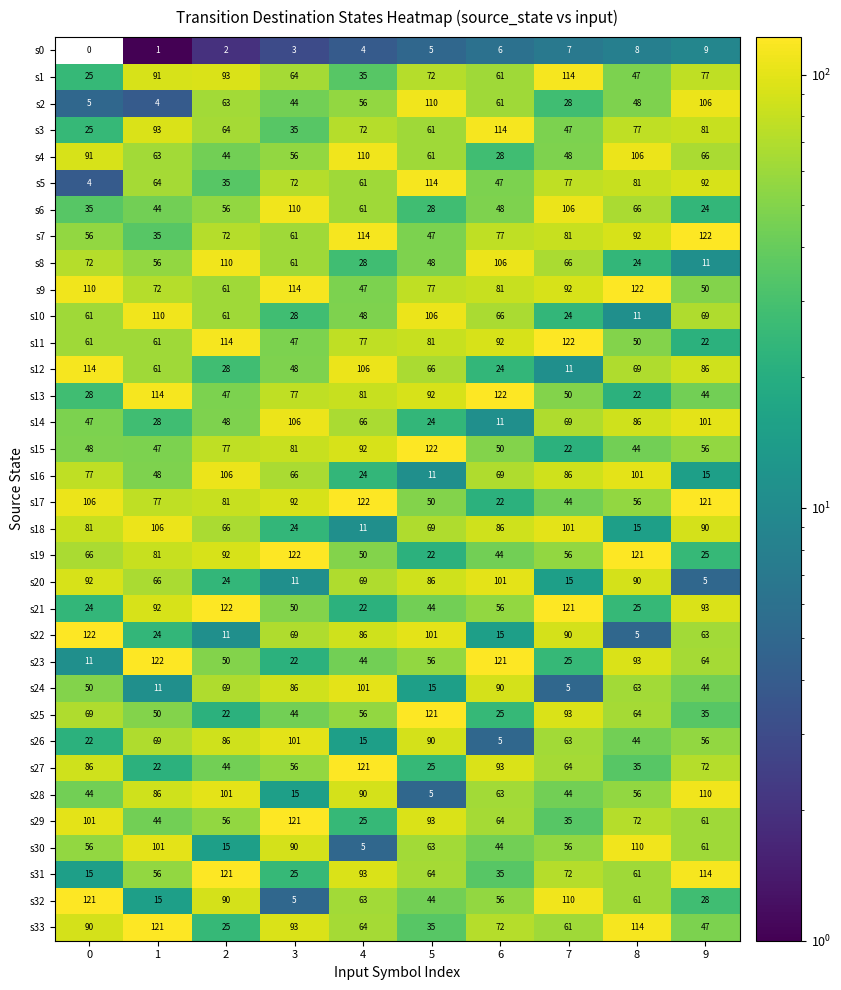

What is the average value of the s17 series?

77